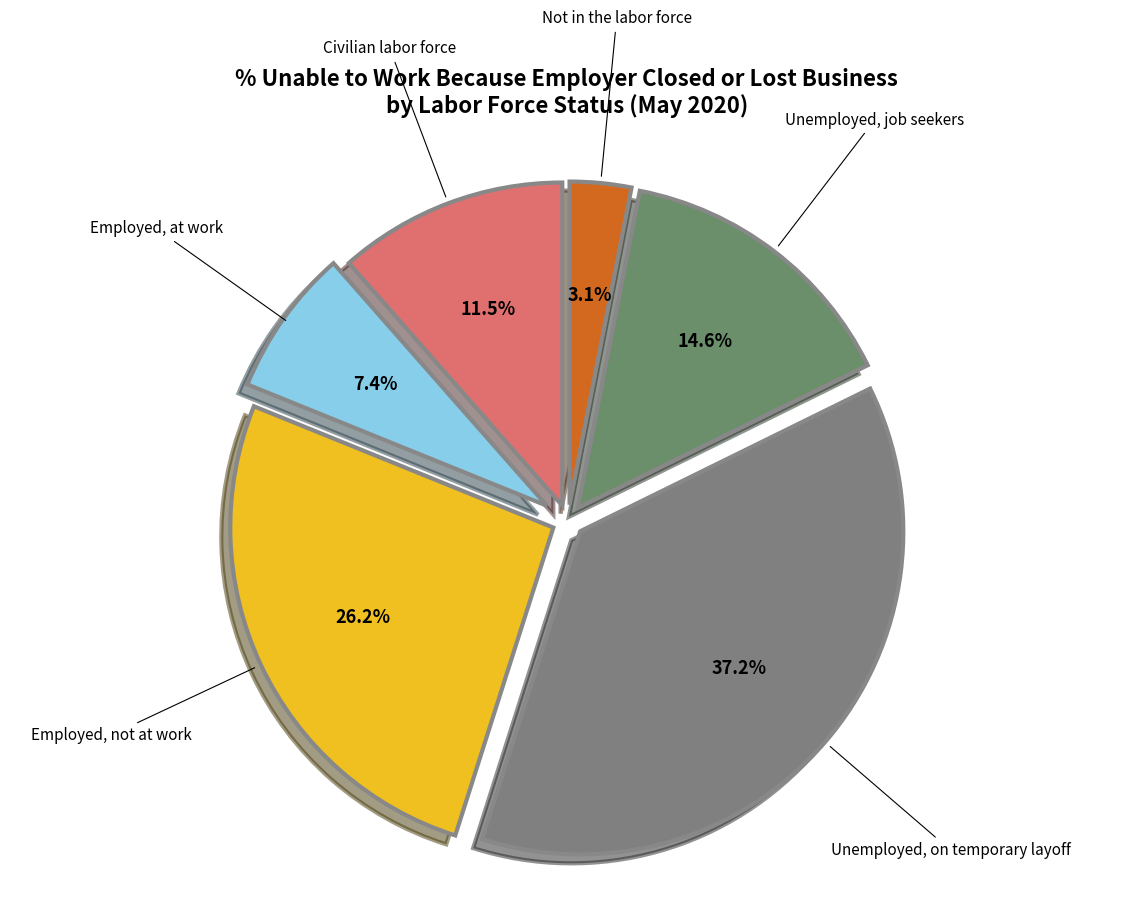

The Unemployed, job seekers slice represents 15% of the pie. True or false?

True